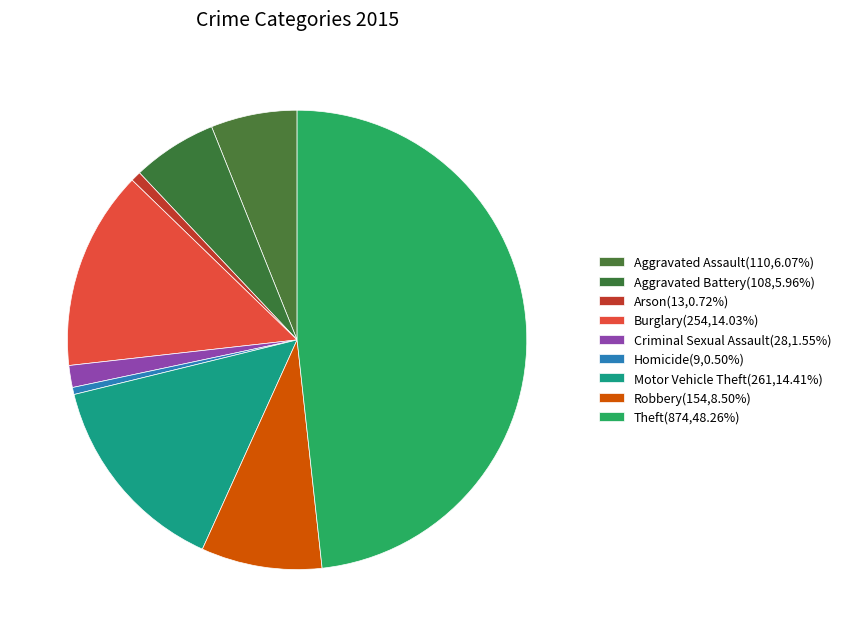

True or false: Burglary accounts for 26% of the total.

False